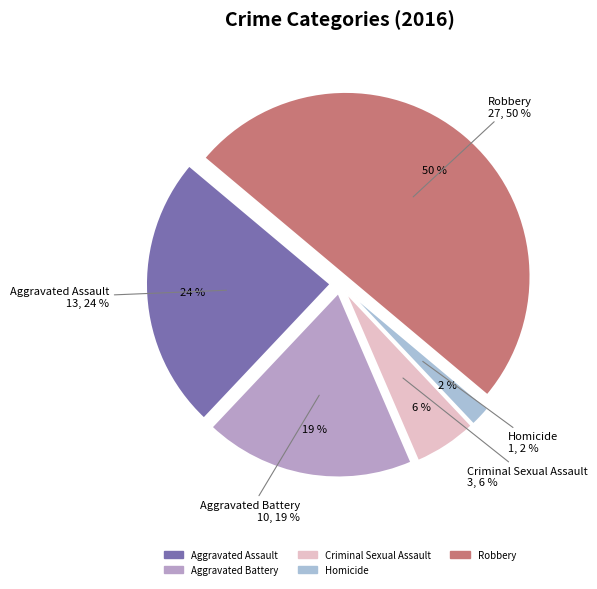

To the nearest percent, what portion does Aggravated Assault represent?

24%